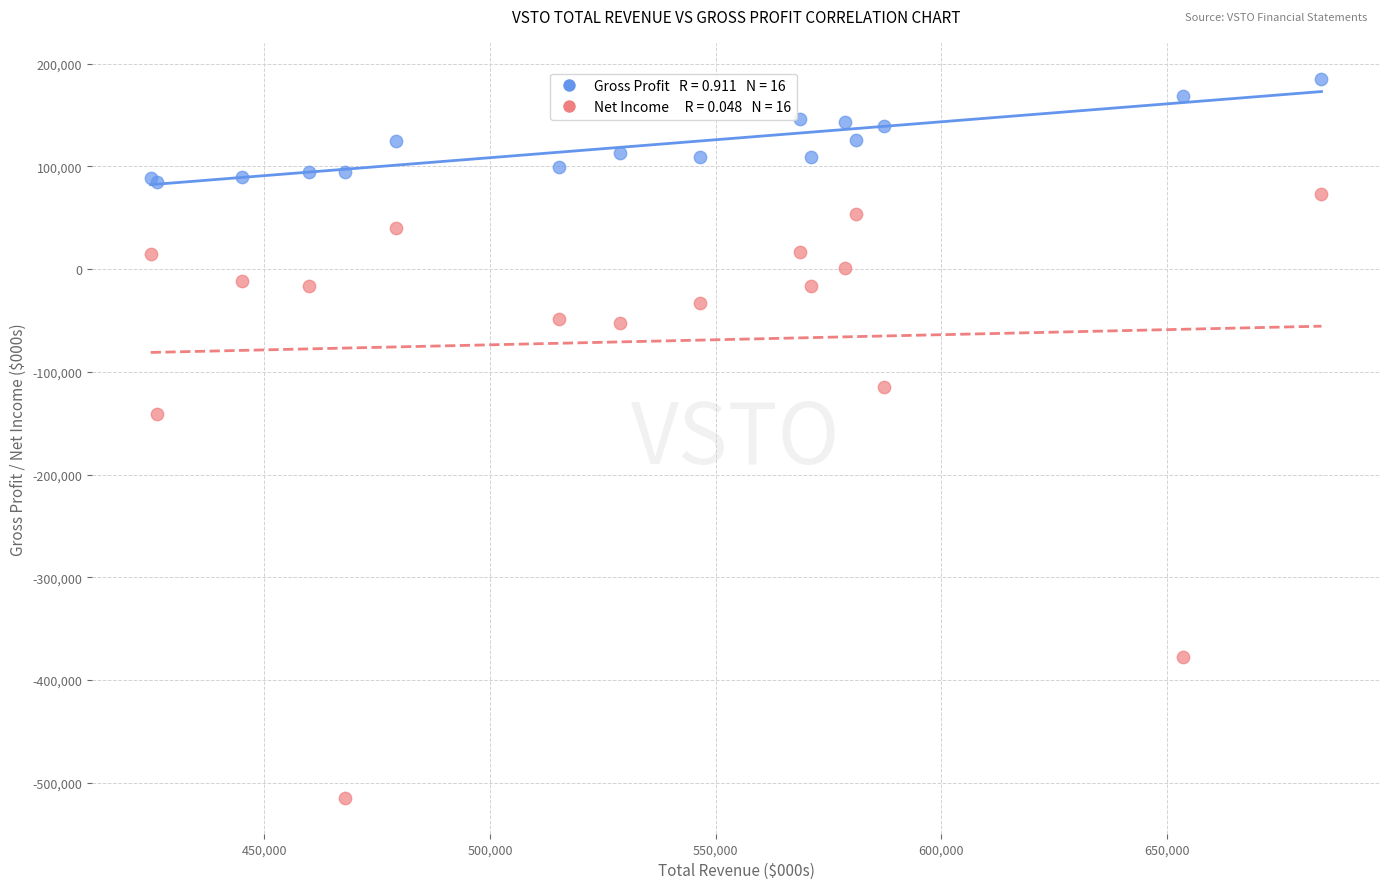

Across all series, what Y value is closest to -164600?

-141200